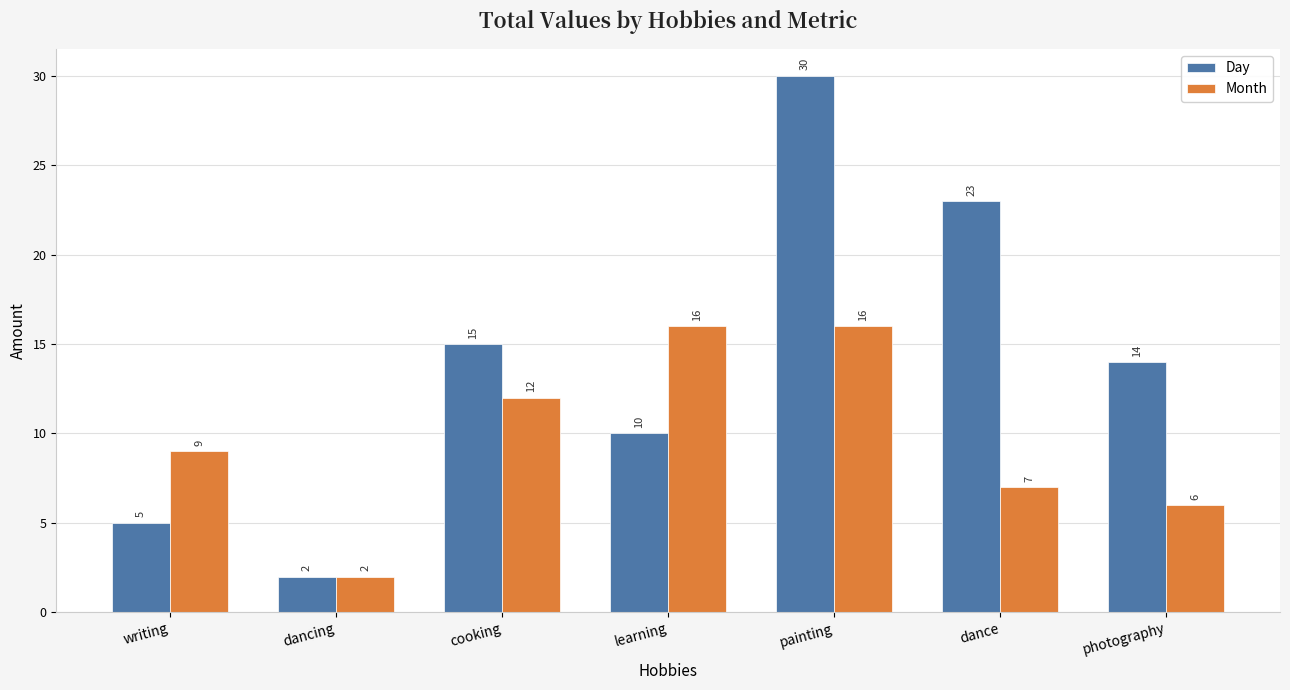

At which category is the sum across all series the highest?

painting